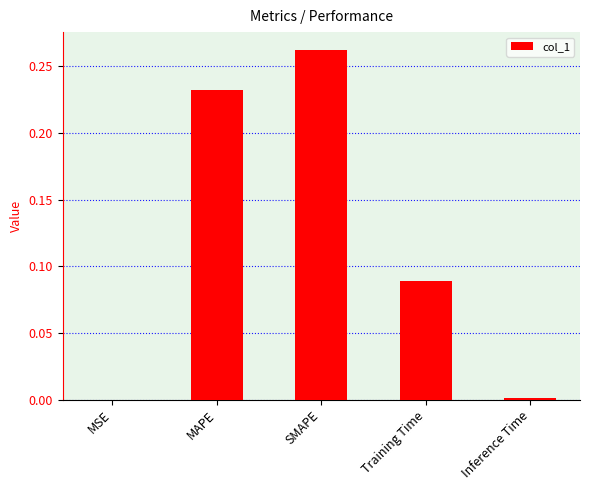

The chart shows a value of 0.0 at Inference Time. True or false?

True